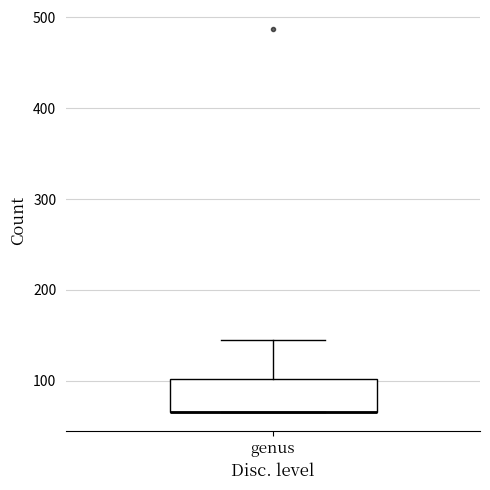

Where is the upper edge of the box for genus on the y-axis? The values are not printed on the chart, so give them approximately, as read against the axis.

100